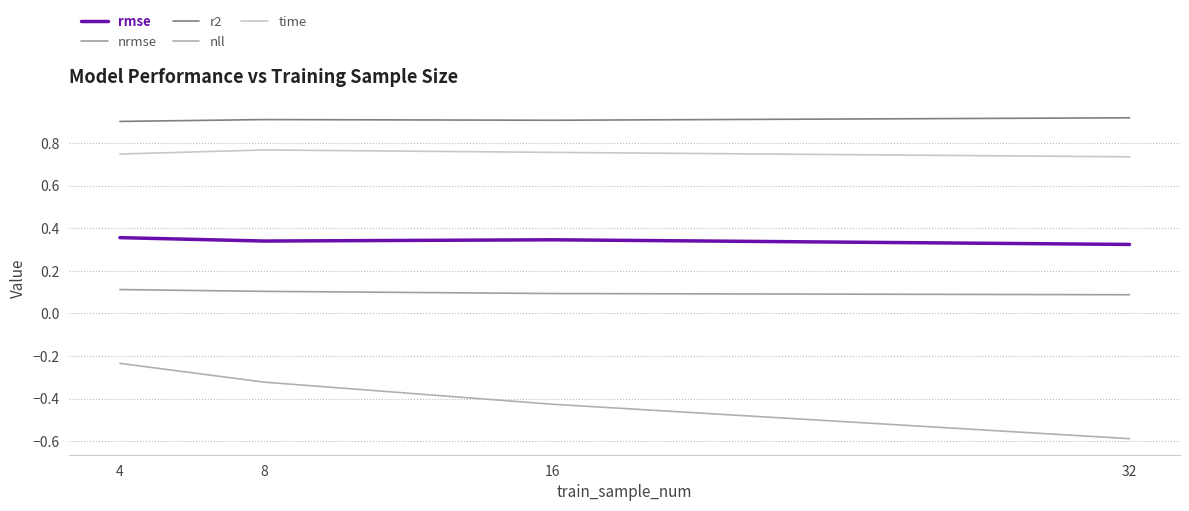

How many lines are shown in the chart?

5